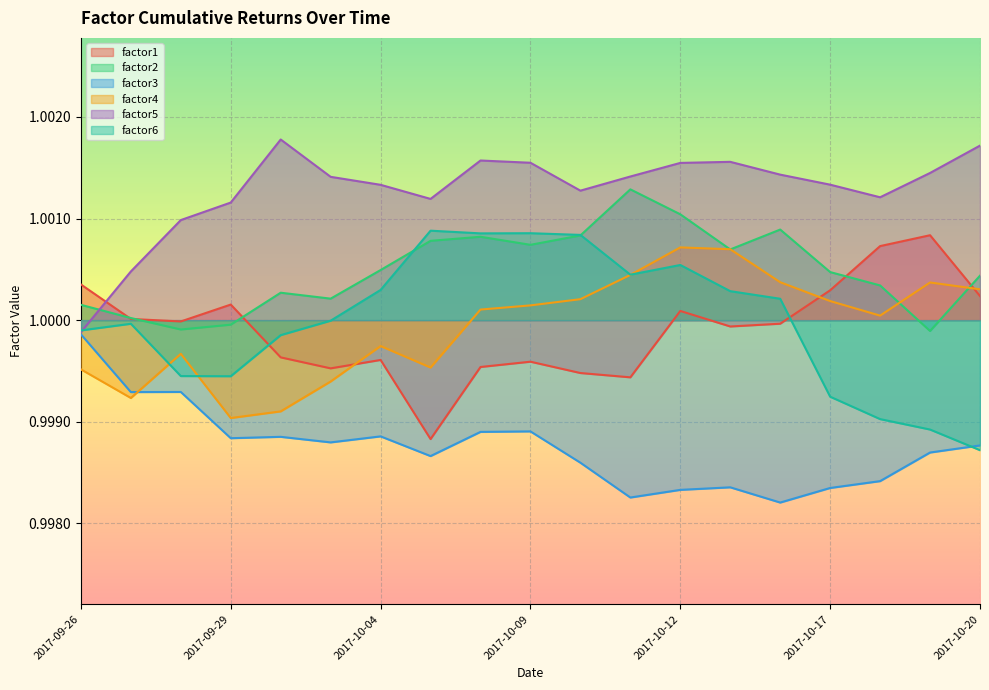

What position from the left is 2017-10-18?

17